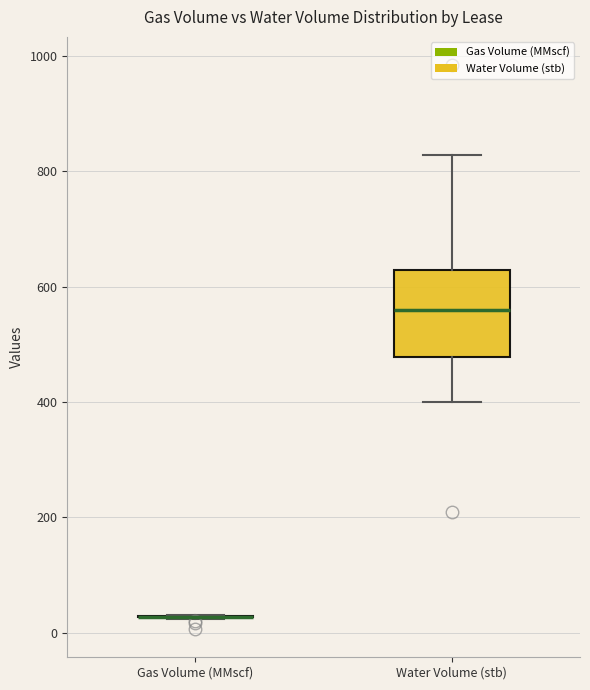

Where does the median line of the box for Water Volume (stb) sit on the y-axis? The values are not printed on the chart, so give them approximately, as read against the axis.

560